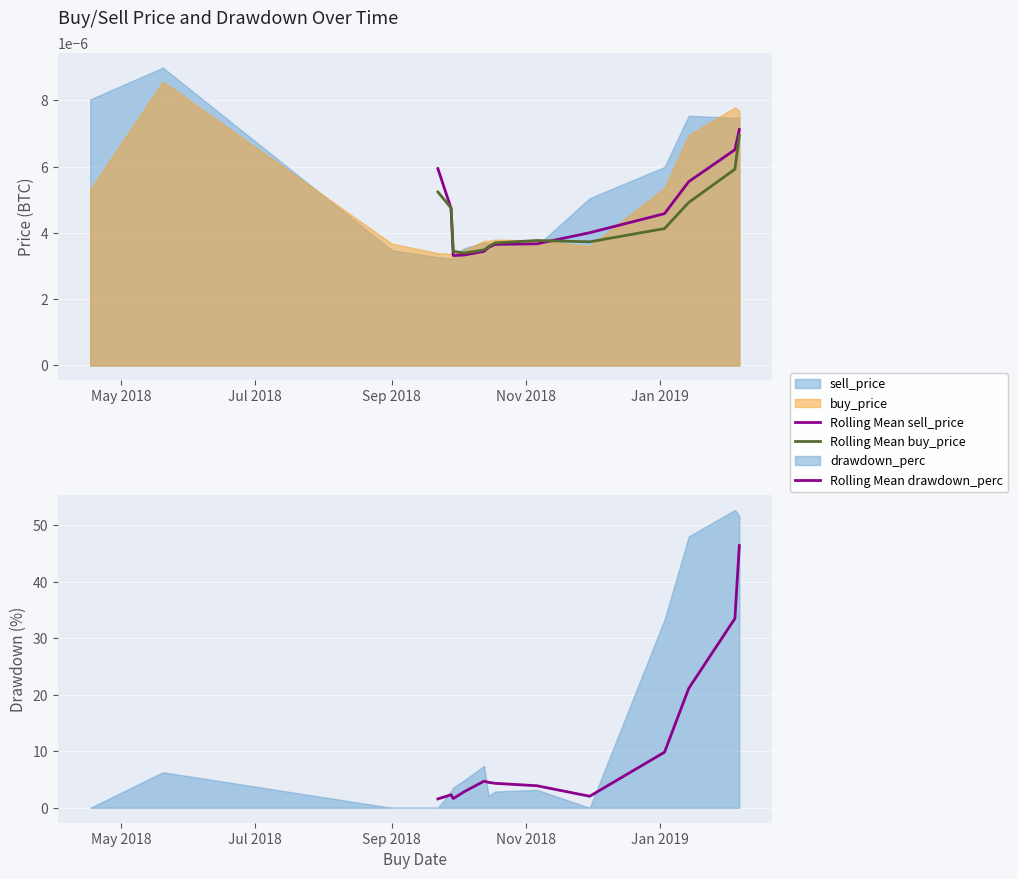

What is the value of the Rolling Mean drawdown_perc point at the 9th from the left?

2.0